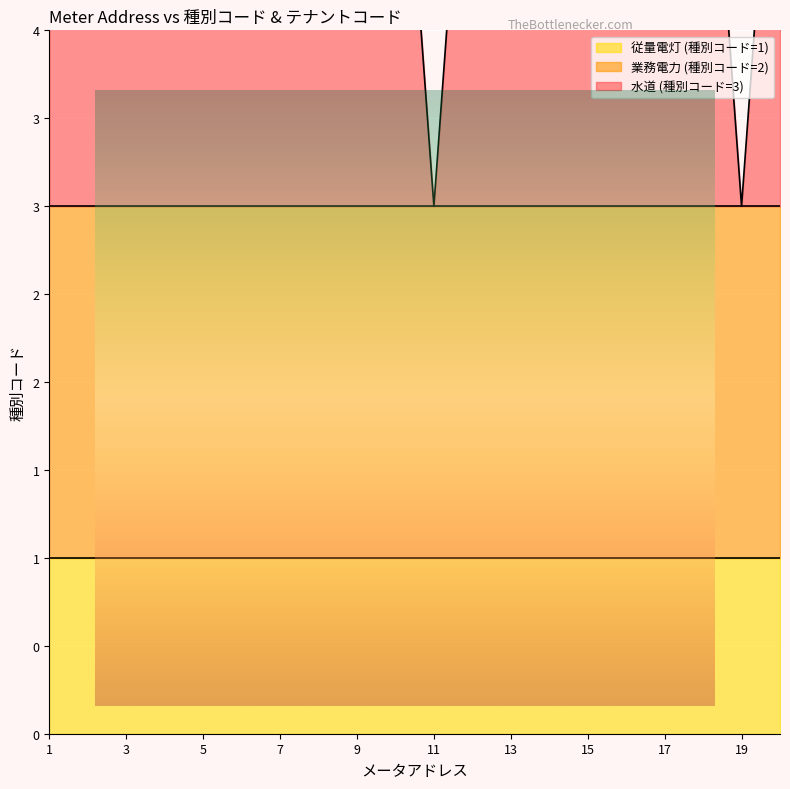

Is the value of 種別コード_3 at 13 greater than the value of 種別コード_2 at 4?

Yes